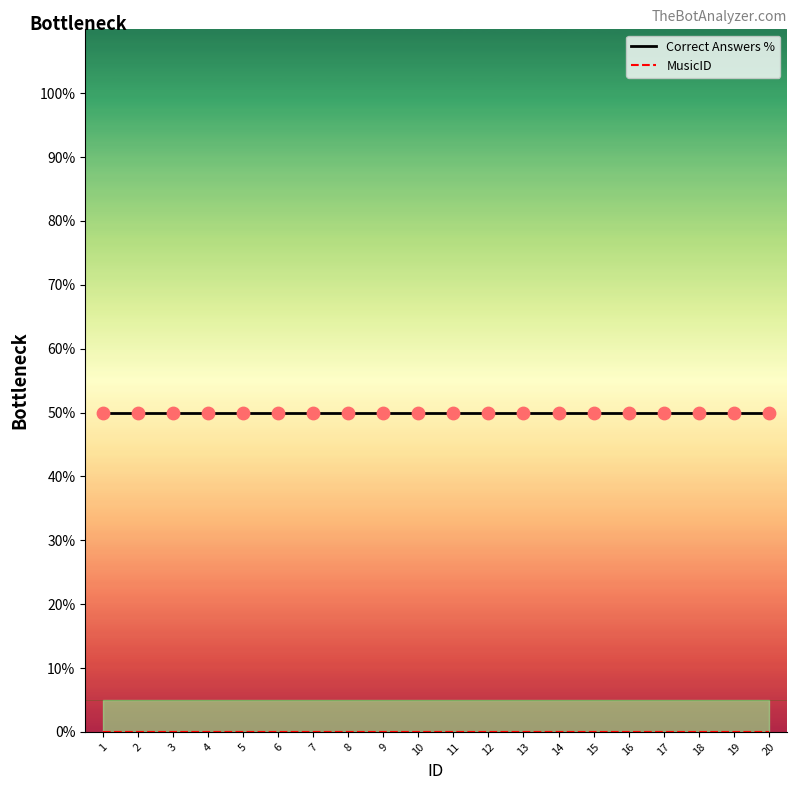

Which series has the largest total across all categories?

Correct Answers %